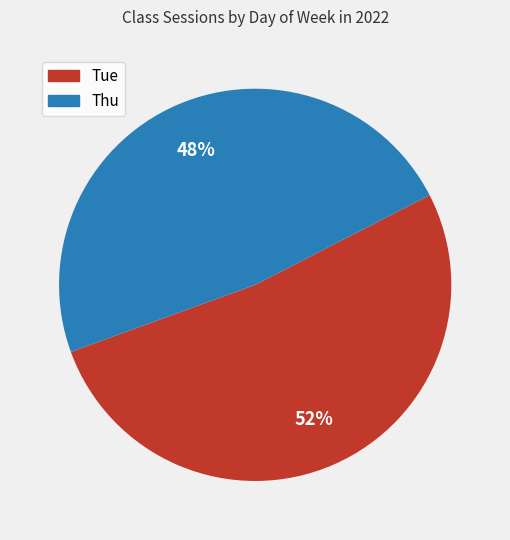

What is the majority slice?

Tue